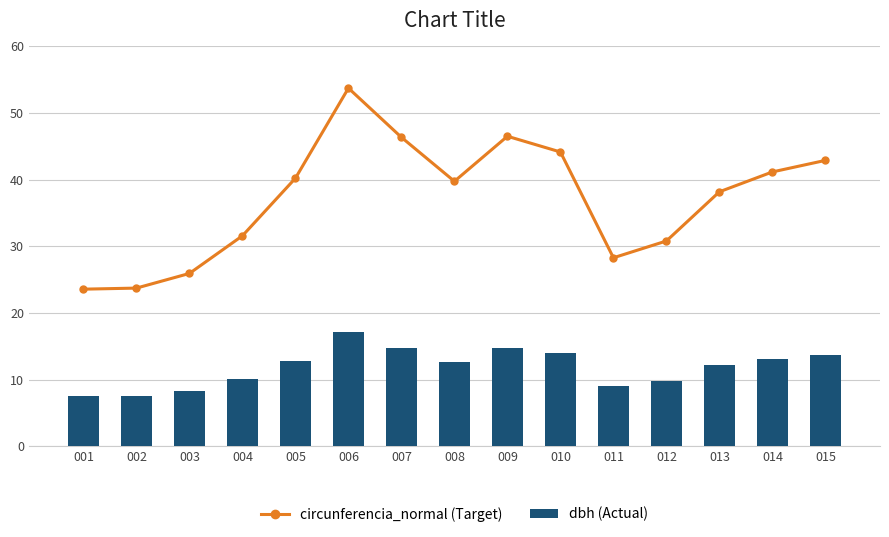

The dbh (Actual) series shows 4.9 at 010. True or false?

False